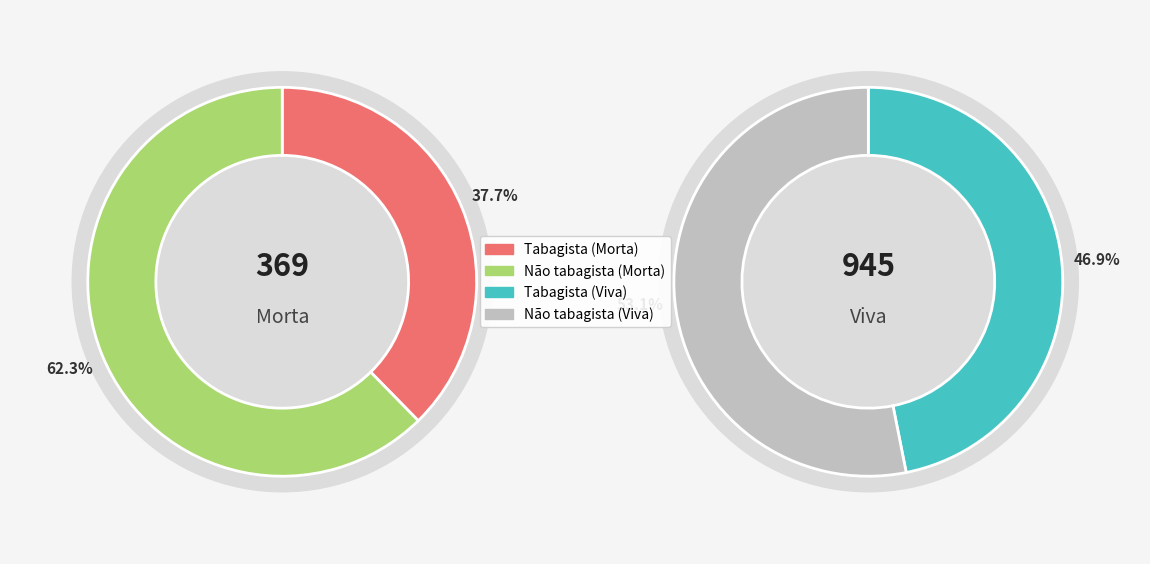

What is the largest slice in the pie chart?

Não tabagista